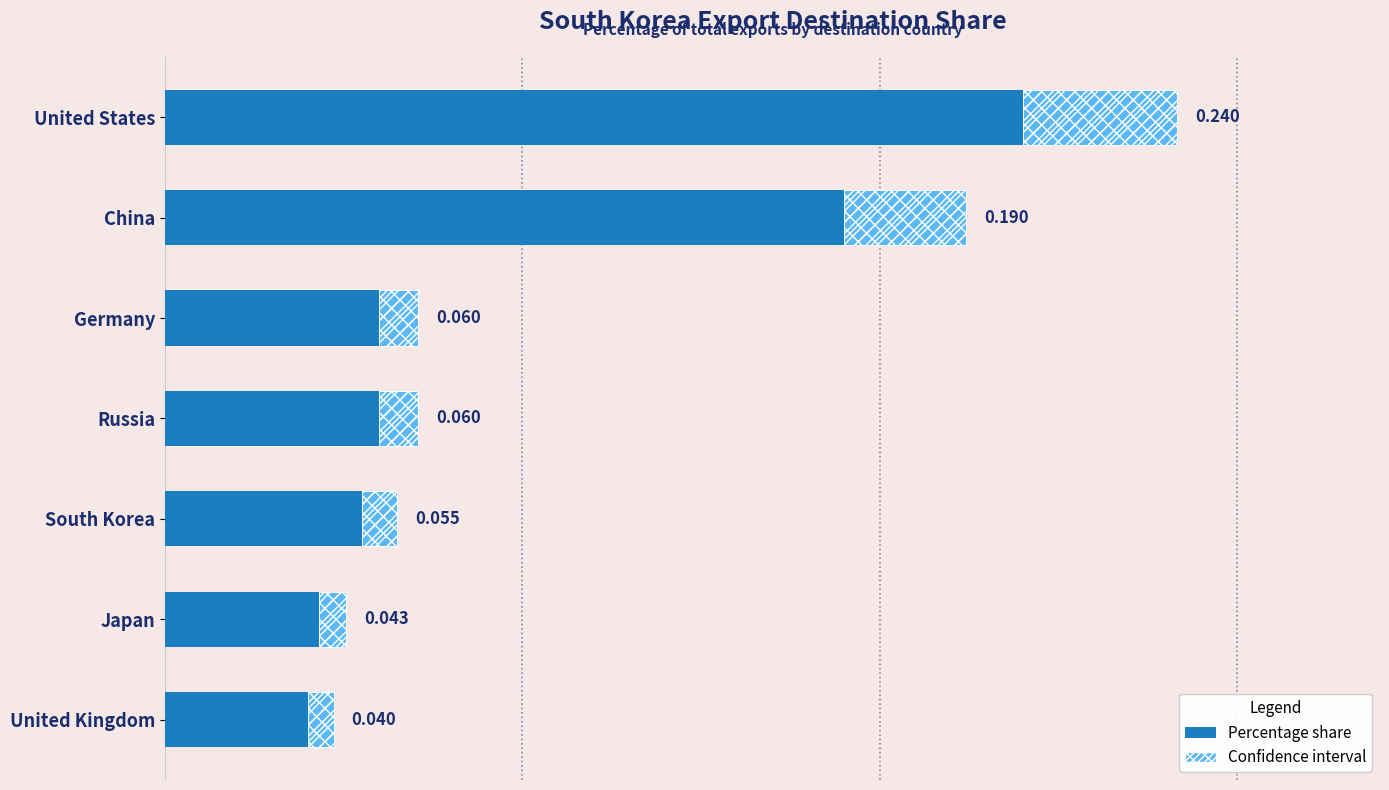

The value of confidence interval at Japan is 0.0. True or false?

False